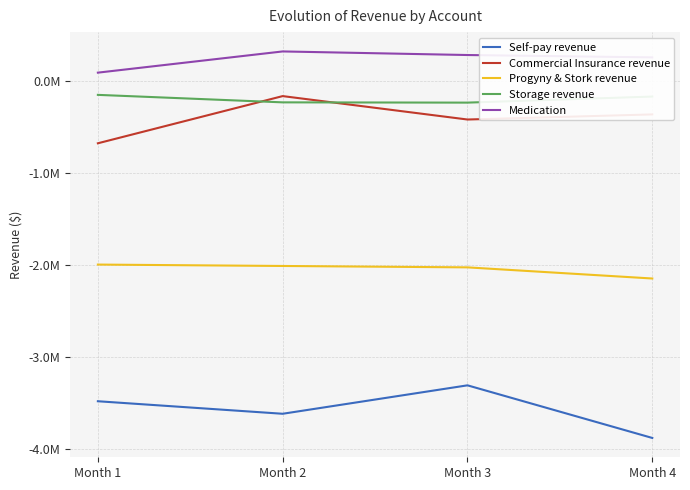

Is the value of Medication at Month 4 greater than the value of Commercial Insurance revenue at Month 1?

Yes